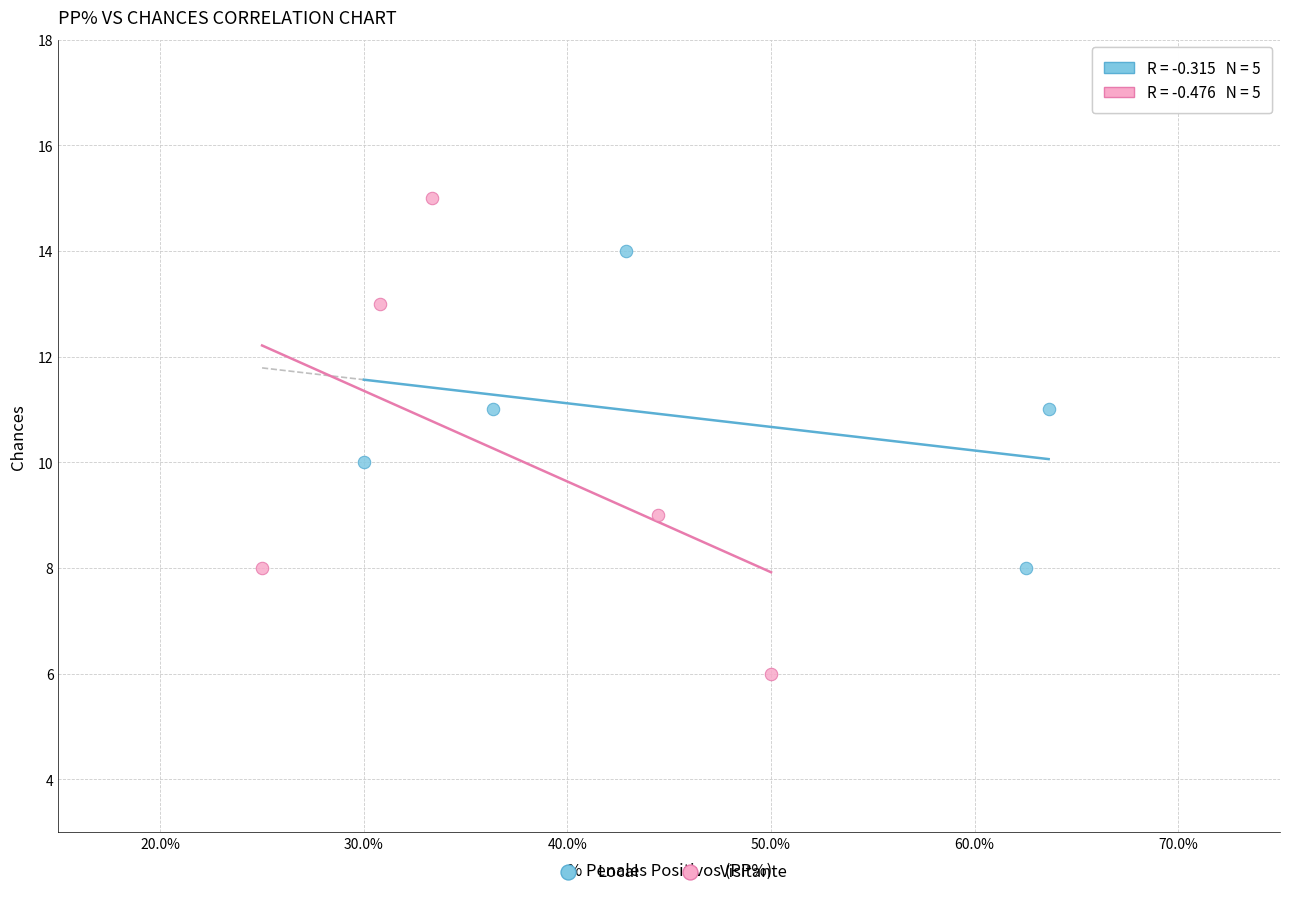

Which series reaches the maximum Y coordinate?

Visitante